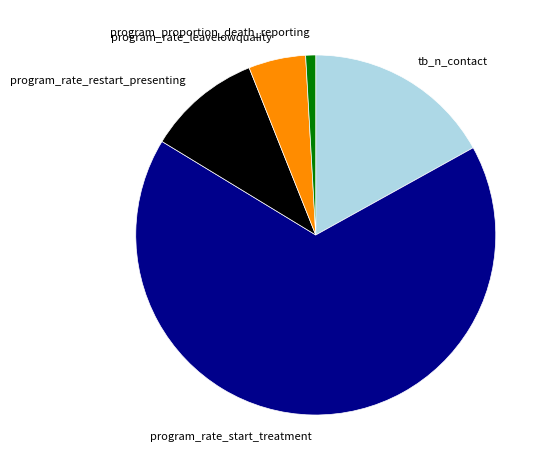

Rank the categories by value from highest to lowest.

program_rate_start_treatment, tb_n_contact, program_rate_restart_presenting, program_rate_leavelowquality, program_proportion_death_reporting